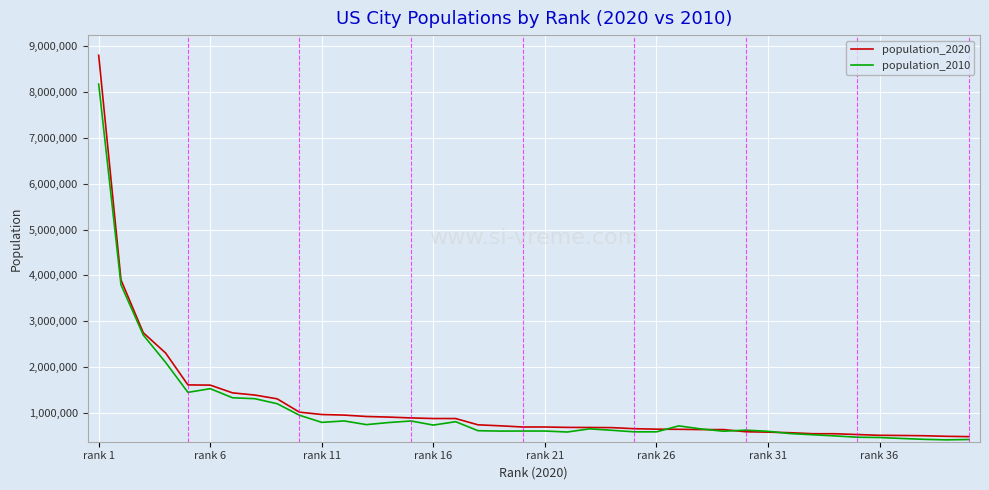

Which series has the widest spread of values?

population_2020